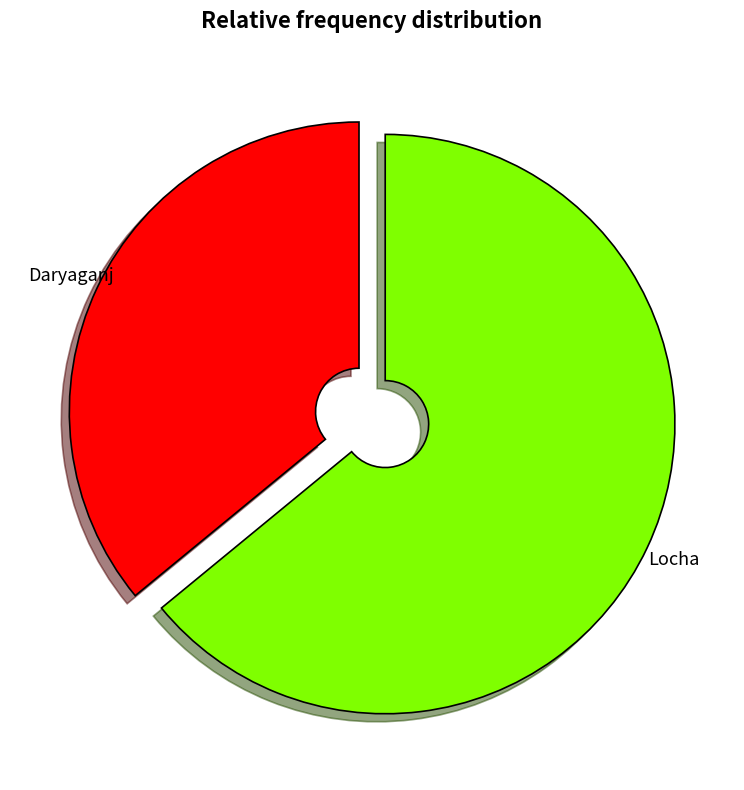

True or false: Daryaganj accounts for 36% of the total.

True